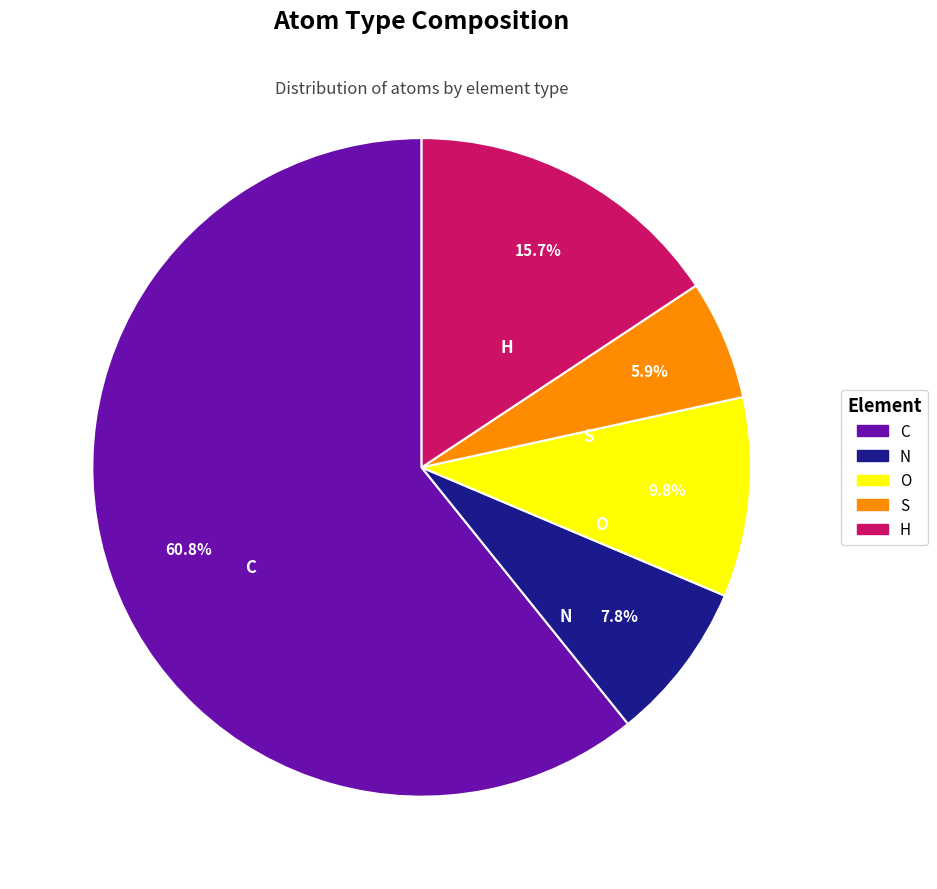

How much of the chart is everything except S?

94.1%